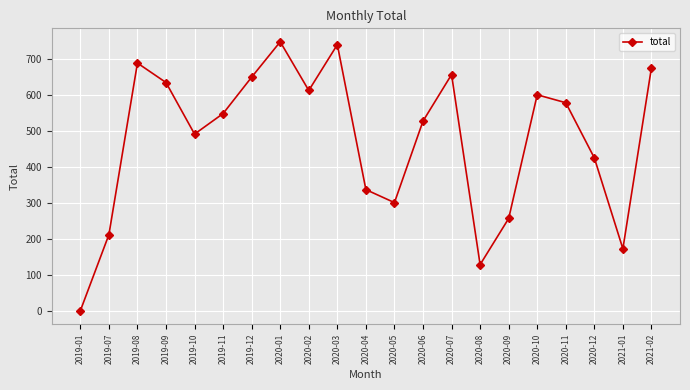

Between 2020-09 and 2019-07, which is larger?

2020-09